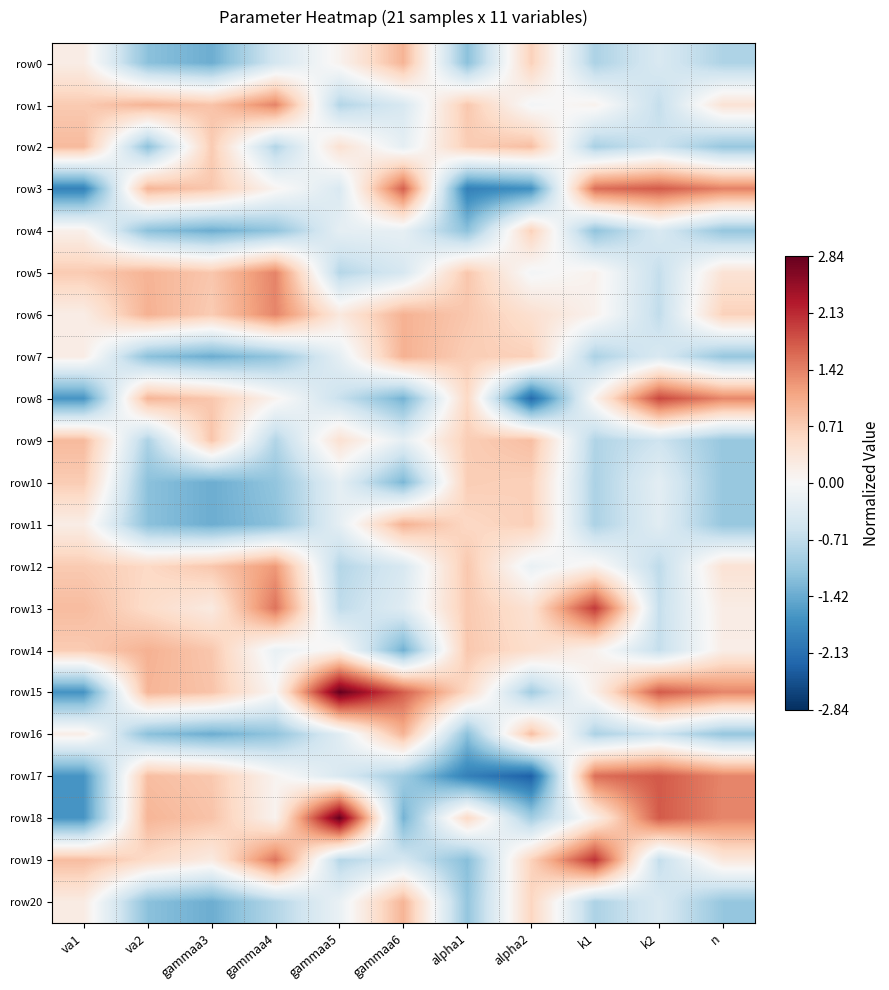

At how many categories does at least one series exceed -1?

11